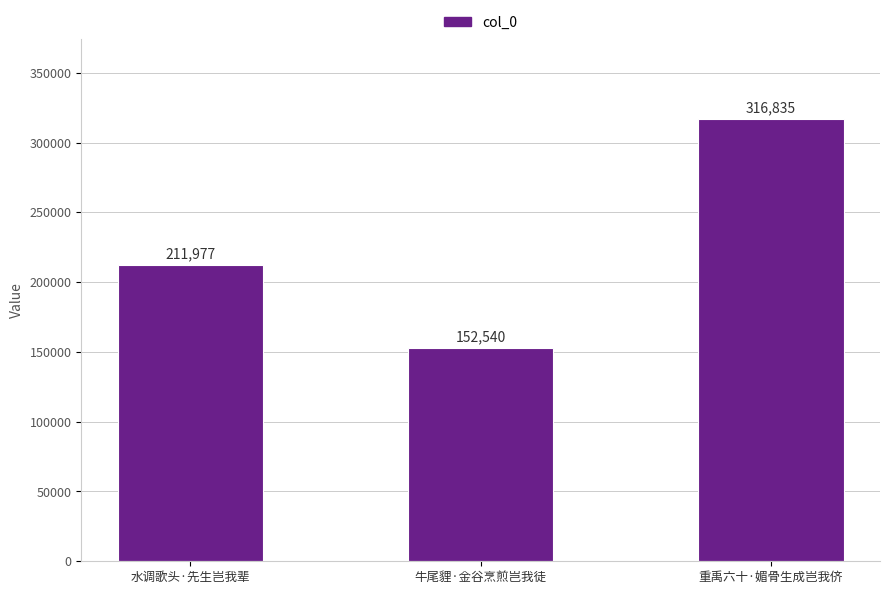

List the labels in order of value, largest first.

重禹六十·媚骨生成岂我侪, 水调歌头·先生岂我辈, 牛尾貍·金谷烹煎岂我徒